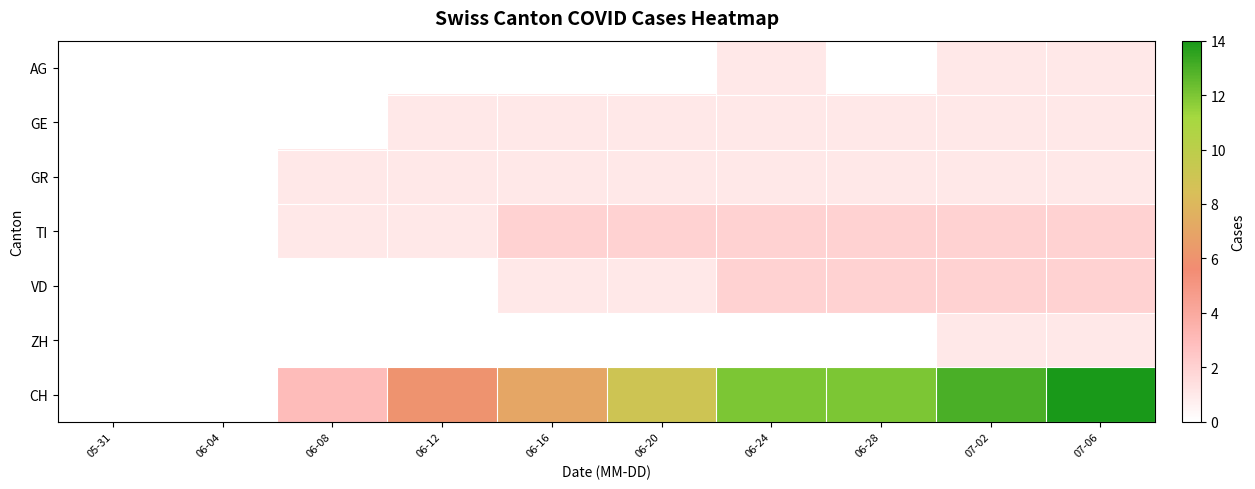

Which series changed the most between 06-20 and 06-24?

CH